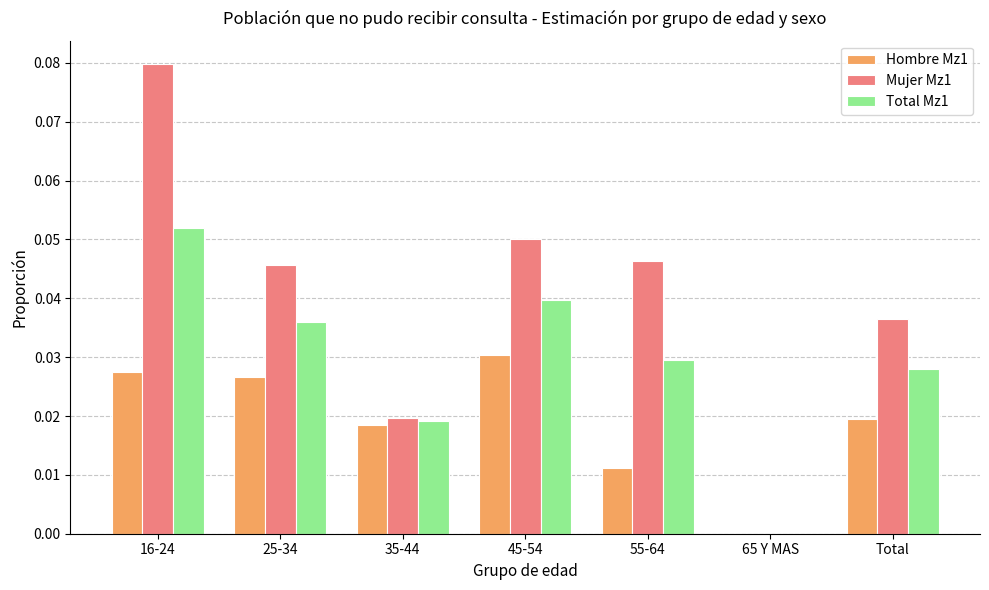

Which series has the largest total across all categories?

Mujer Mz1